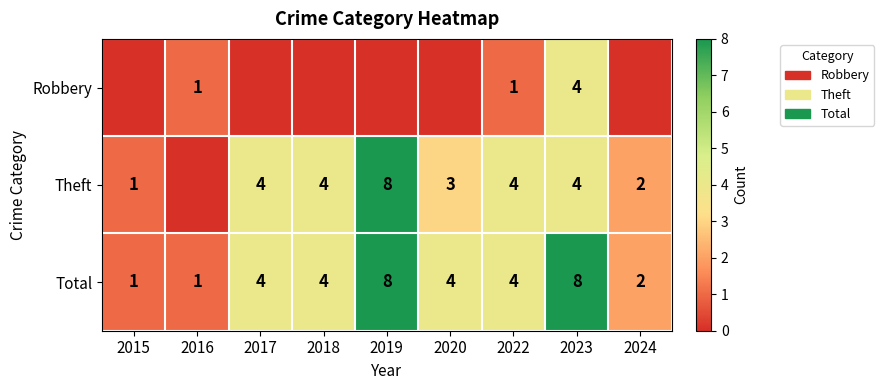

What value does the Total series have at 2019?

8